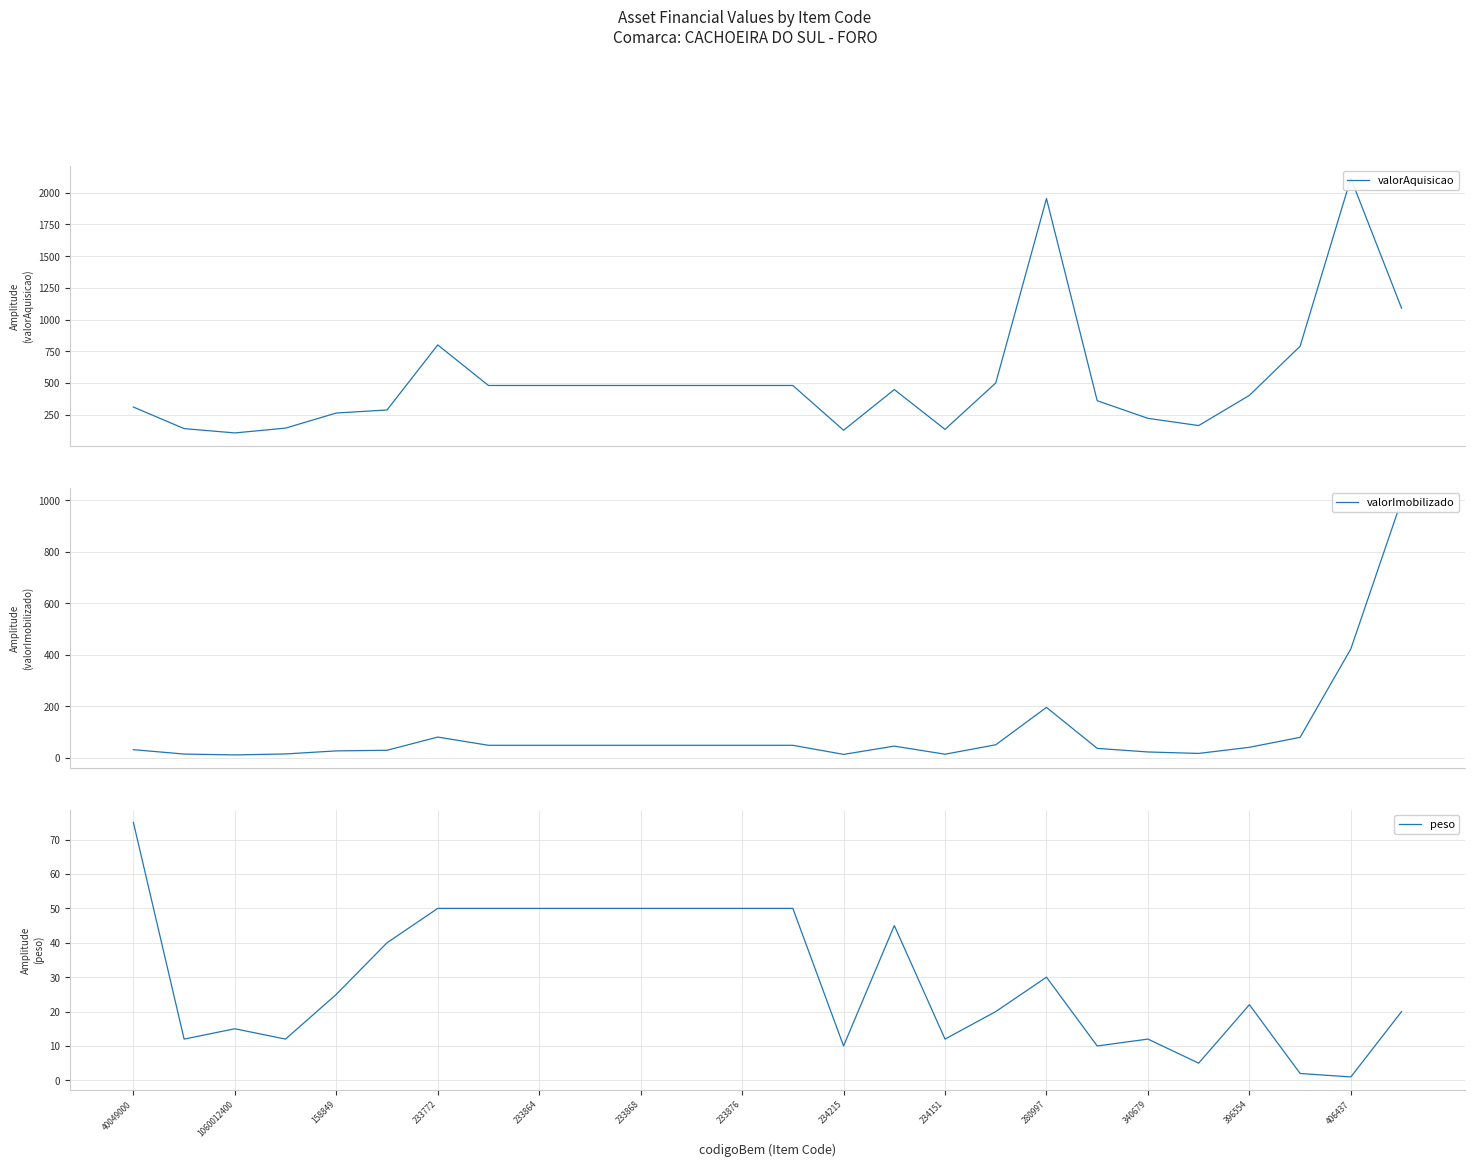

What is the minimum value shown in the chart?

1.0